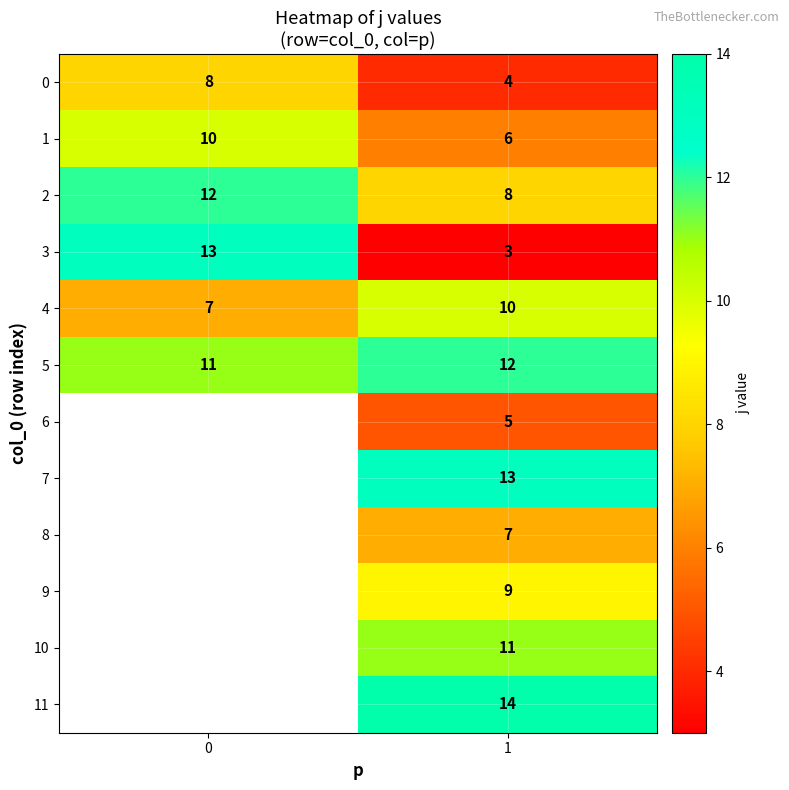

Rank the categories by 5 value from lowest to highest.

0, 1